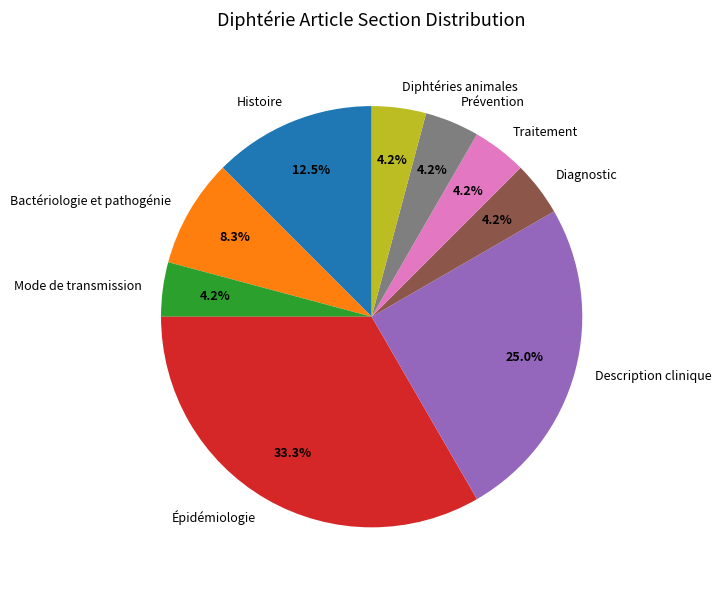

How many segments does this pie chart have?

9